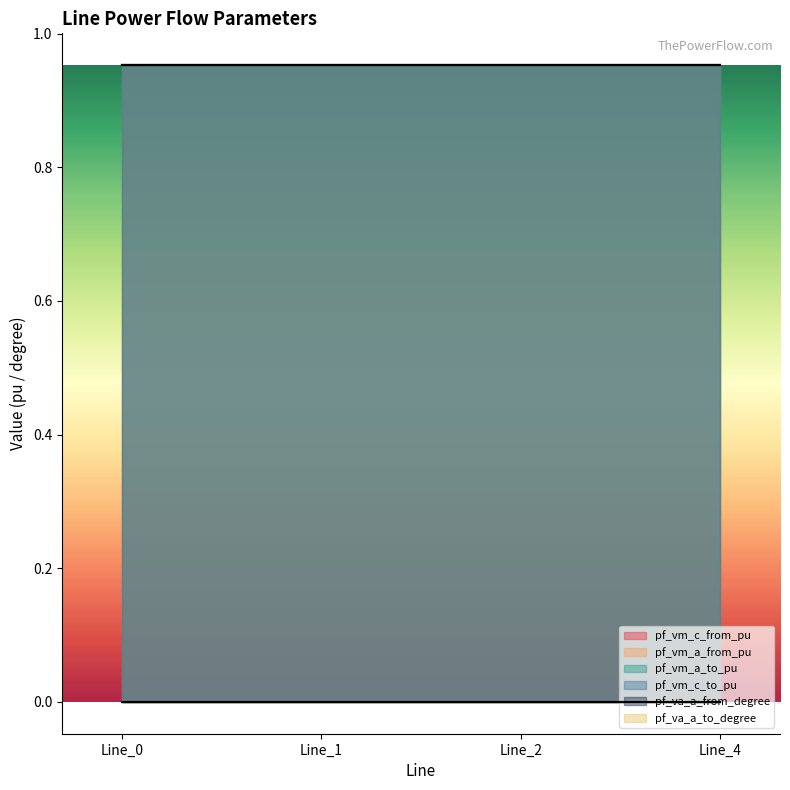

At which label does pf_va_a_from_degree reach its peak?

Line_2